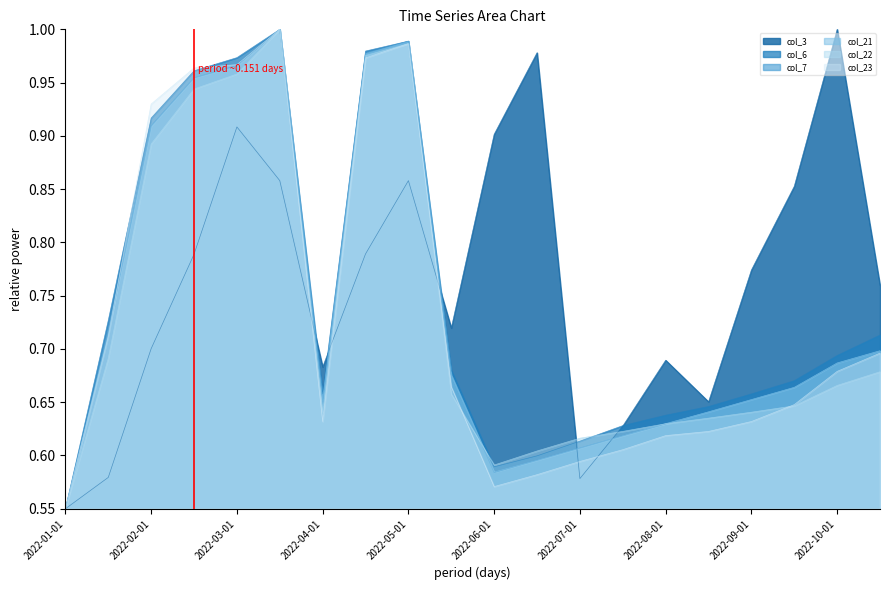

Which series has the widest spread of values?

col_3